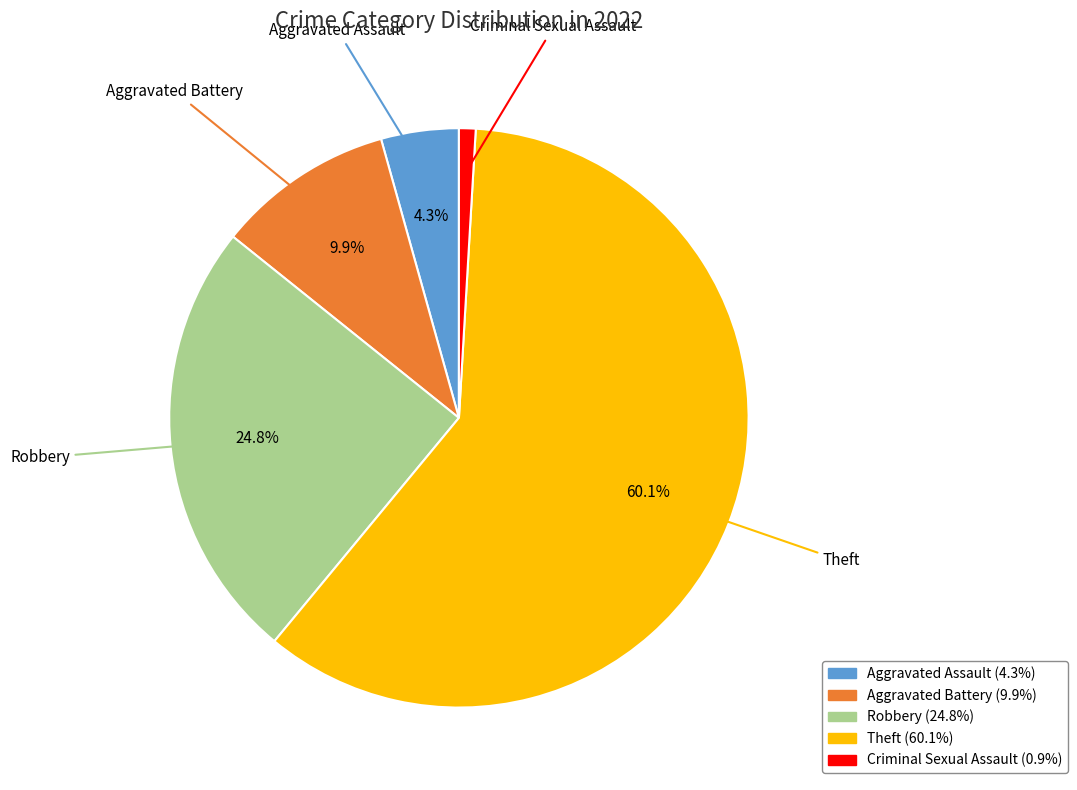

Is there a majority slice in this chart?

Yes